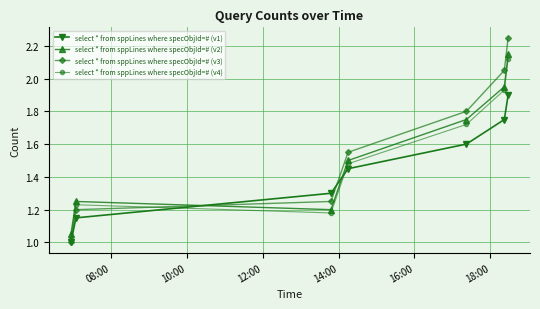

How many interior local valleys does the select * from sppLines where specObjId=# (v2) series have?

1